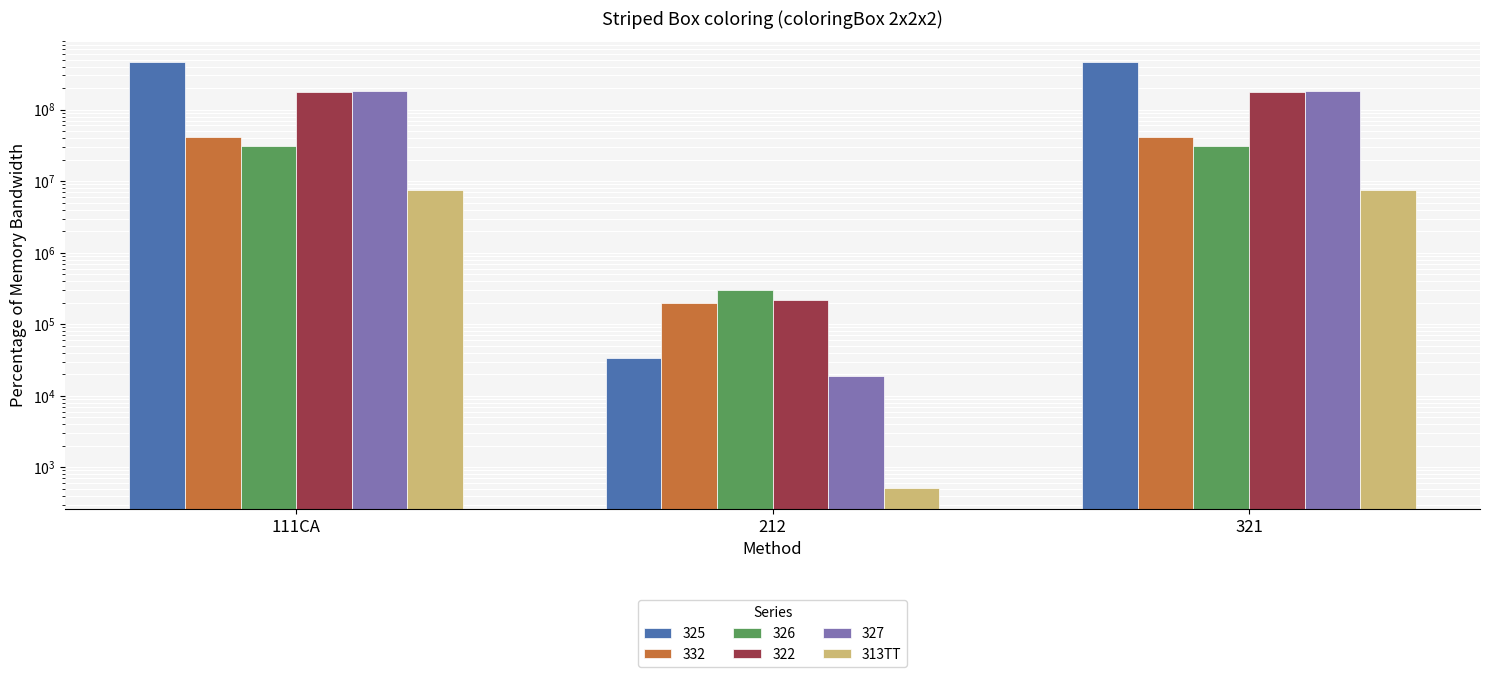

How many distinct data groups are displayed?

1